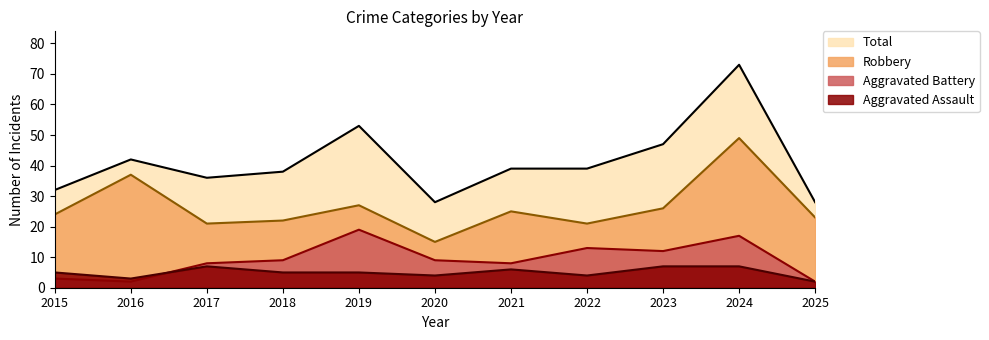

What is the greatest value displayed?

73